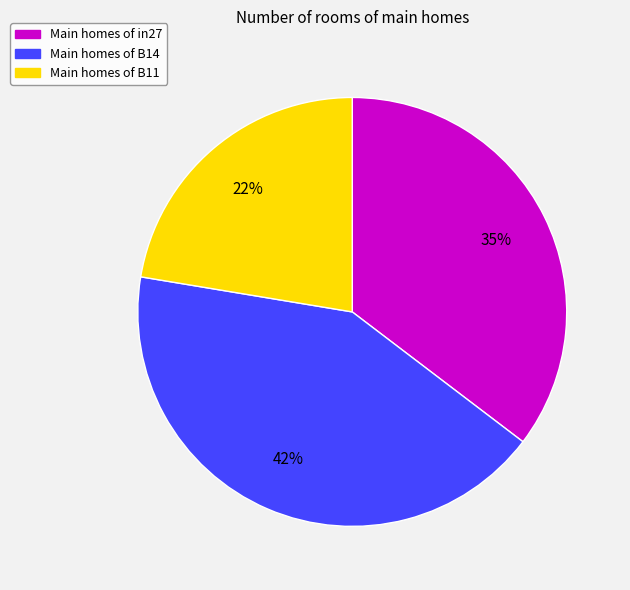

To the nearest percent, what is the difference between the largest and smallest slice percentages?

20%